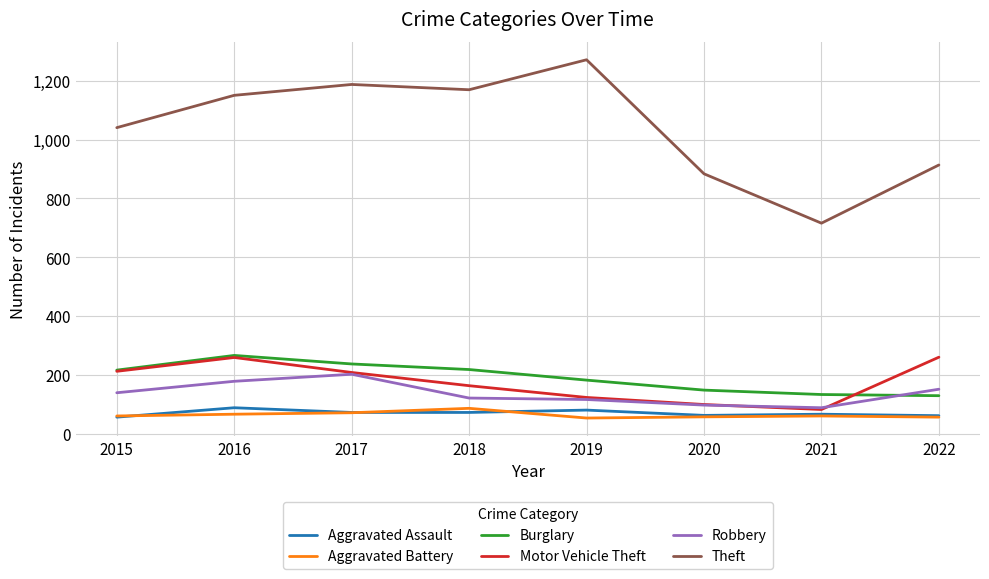

What is the difference between the second highest and minimum values in the Burglary series?

108